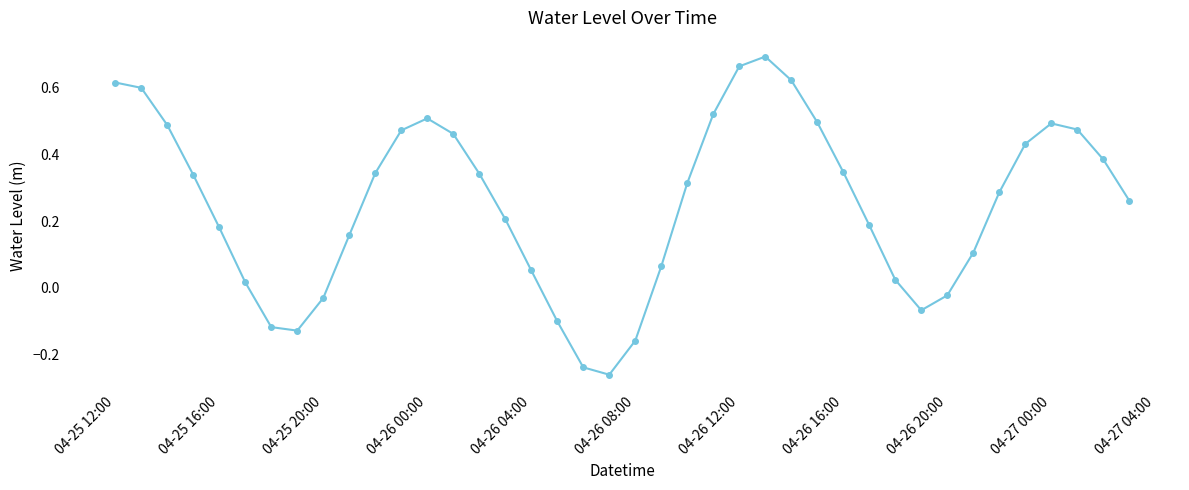

True or false: the data has more than 0 interior local peaks.

True